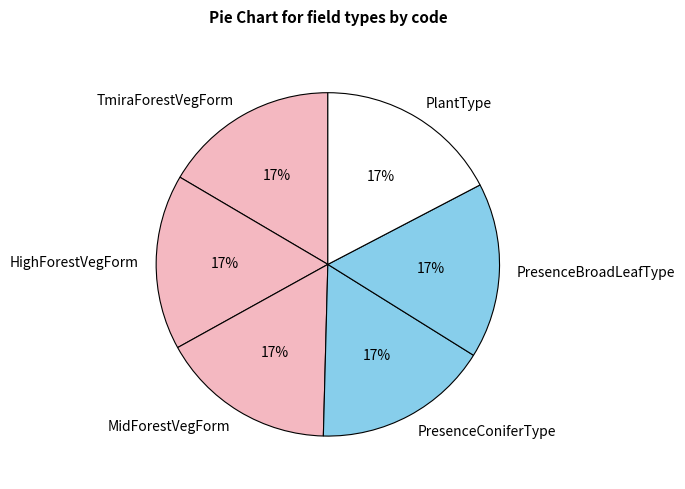

What percentage is the TmiraForestVegForm slice, to the nearest percent?

17%